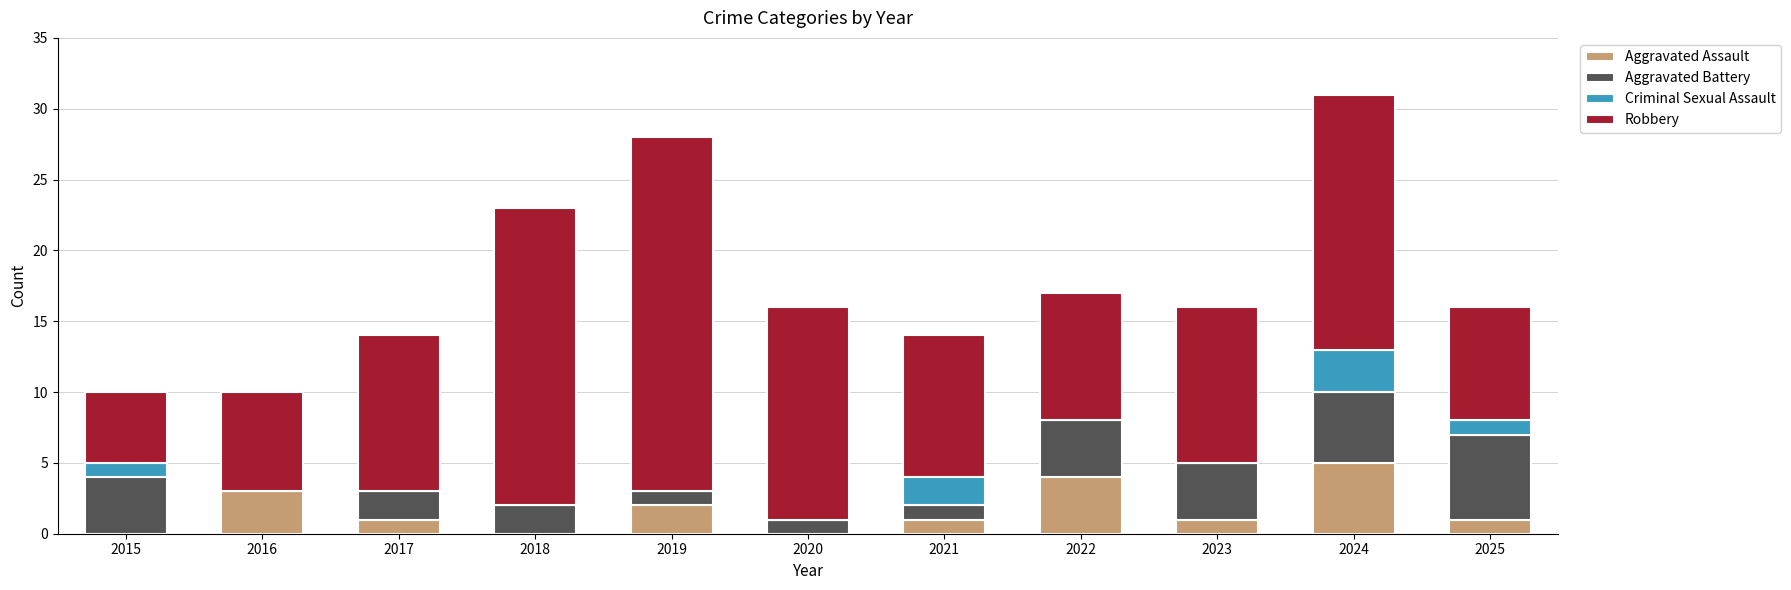

What is the total value across all series at 2018?

23